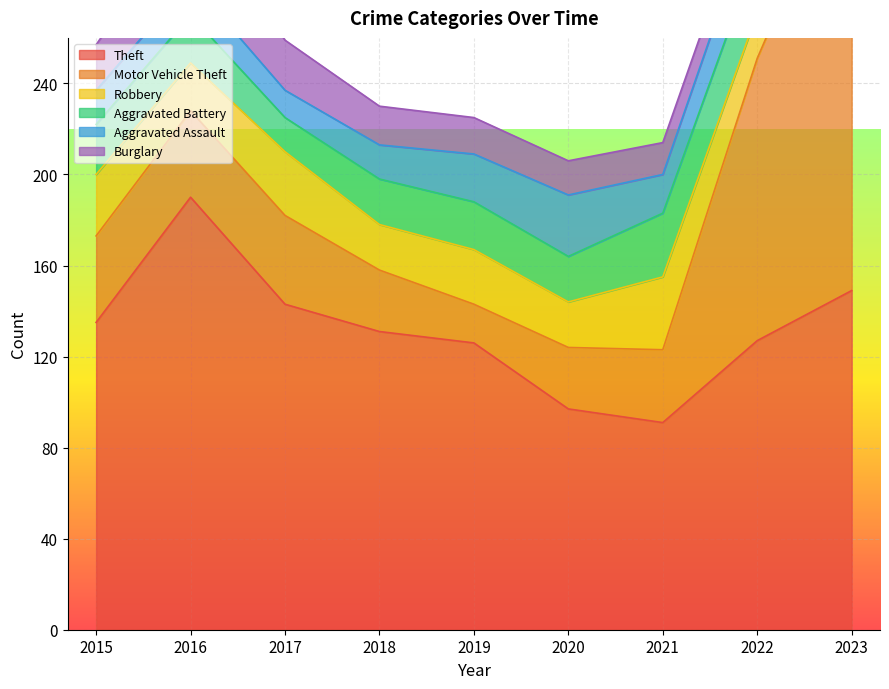

Read the Aggravated Battery value at 2022.

27